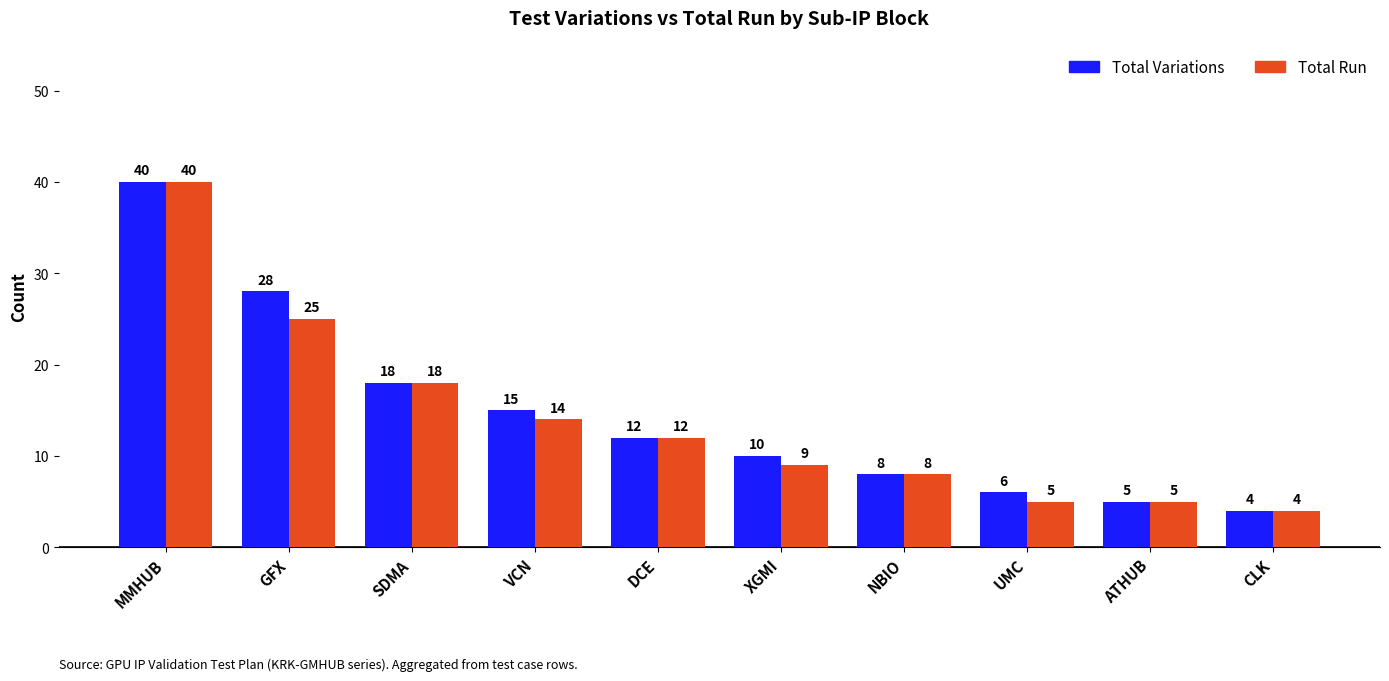

Does the chart contain stacked bars?

No